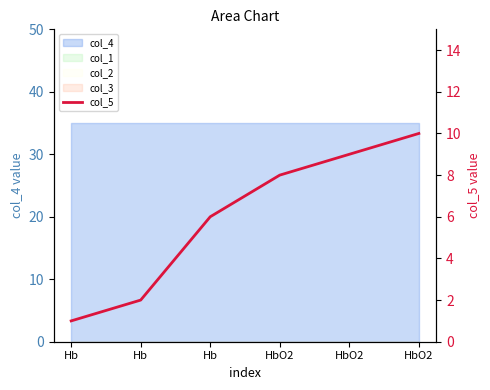

How many values exceed 8?

2